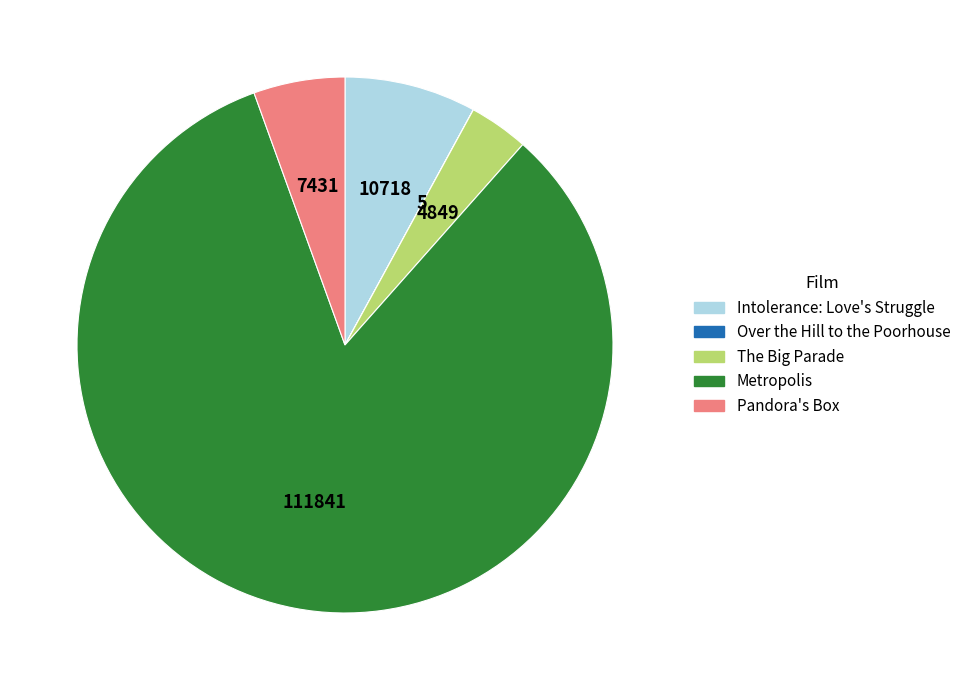

What is the ratio of the value at Metropolis to the value at The Big Parade?

23.1